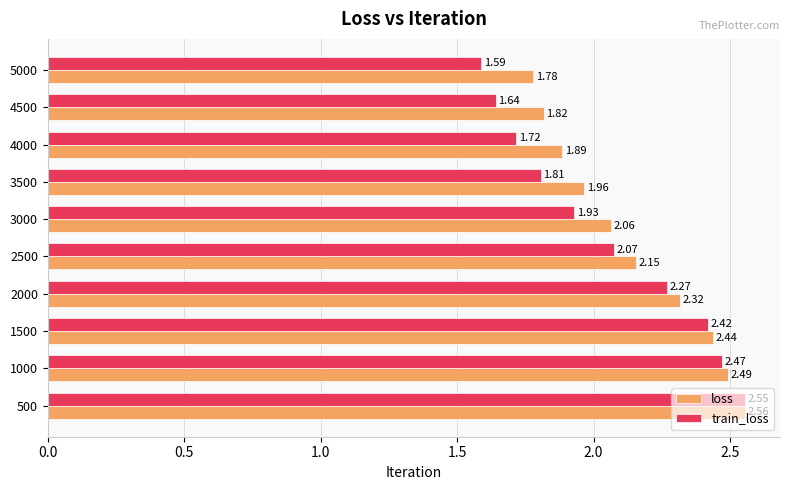

At how many categories does at least one series exceed 2?

6